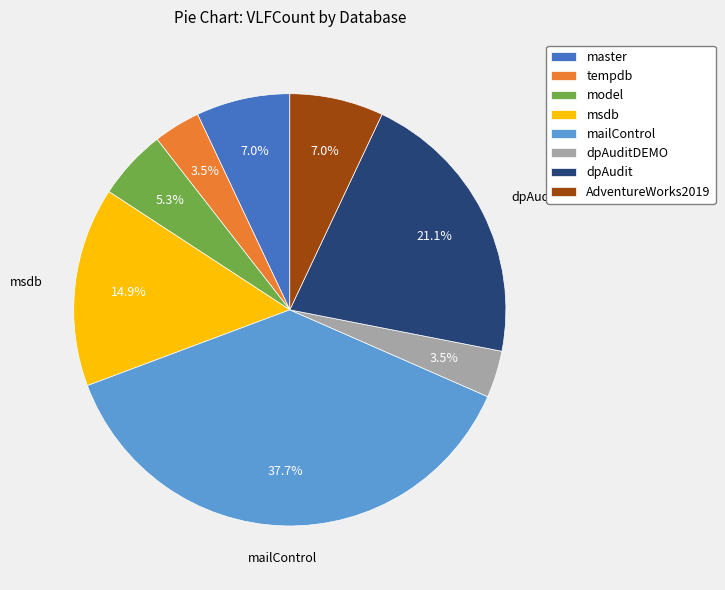

How much of the chart is everything except dpAuditDEMO?

96.5%